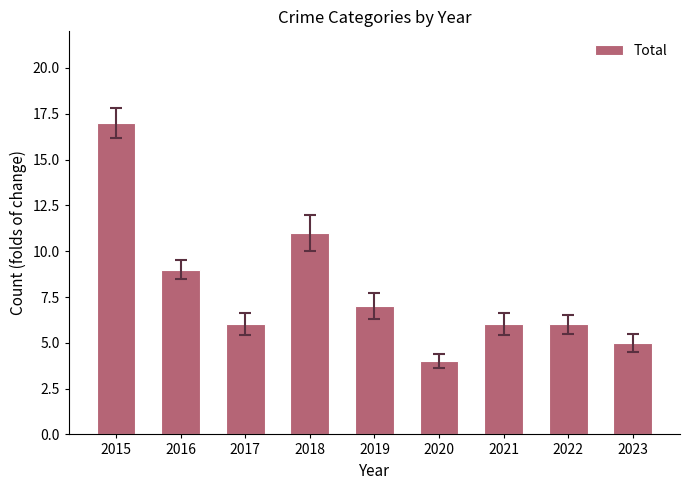

What is the value of the 7th bar from the left?

6